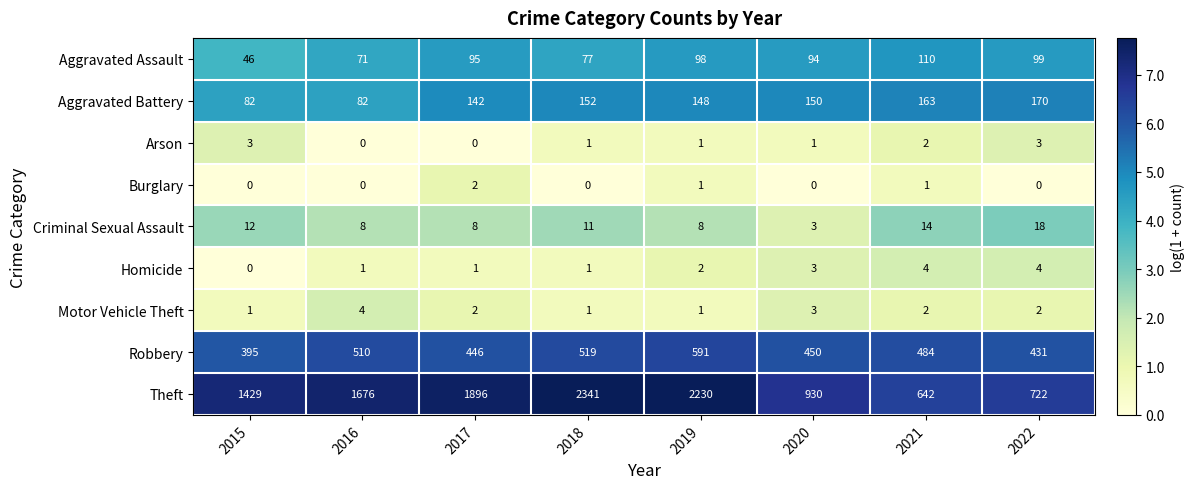

True or false: Aggravated Battery has a value of 148 at 2019.

True